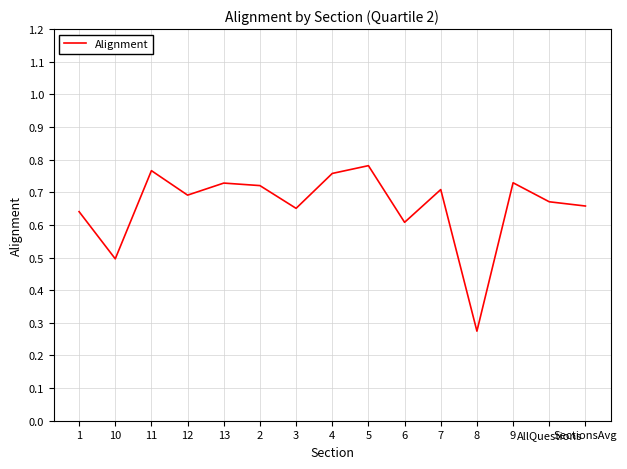

Which category has the lowest value across all series?

8